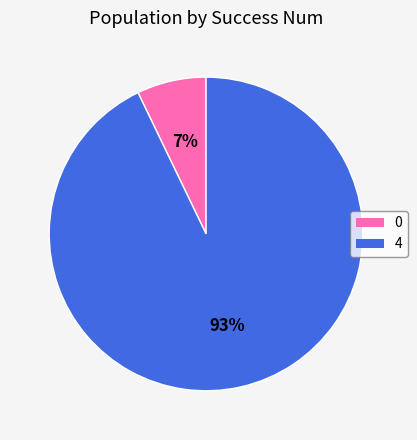

To the nearest percent, what percentage of the pie is 0?

7%